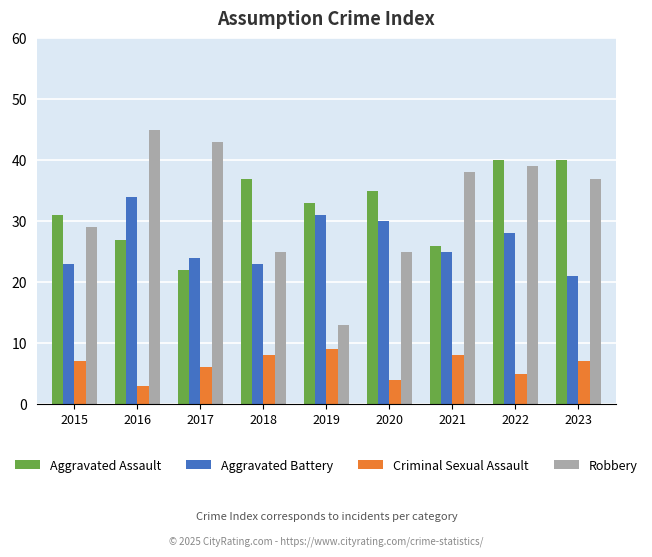

Between 2019 and 2021, which series saw the biggest shift?

Robbery